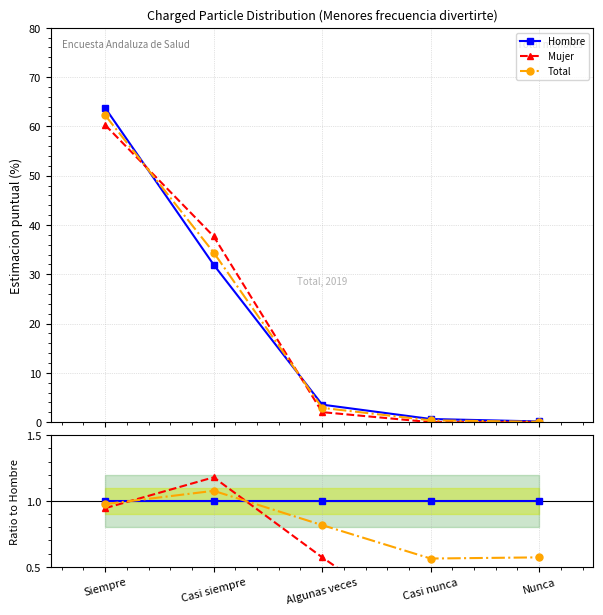

What are all the series names shown in the legend?

Hombre, Mujer, Total